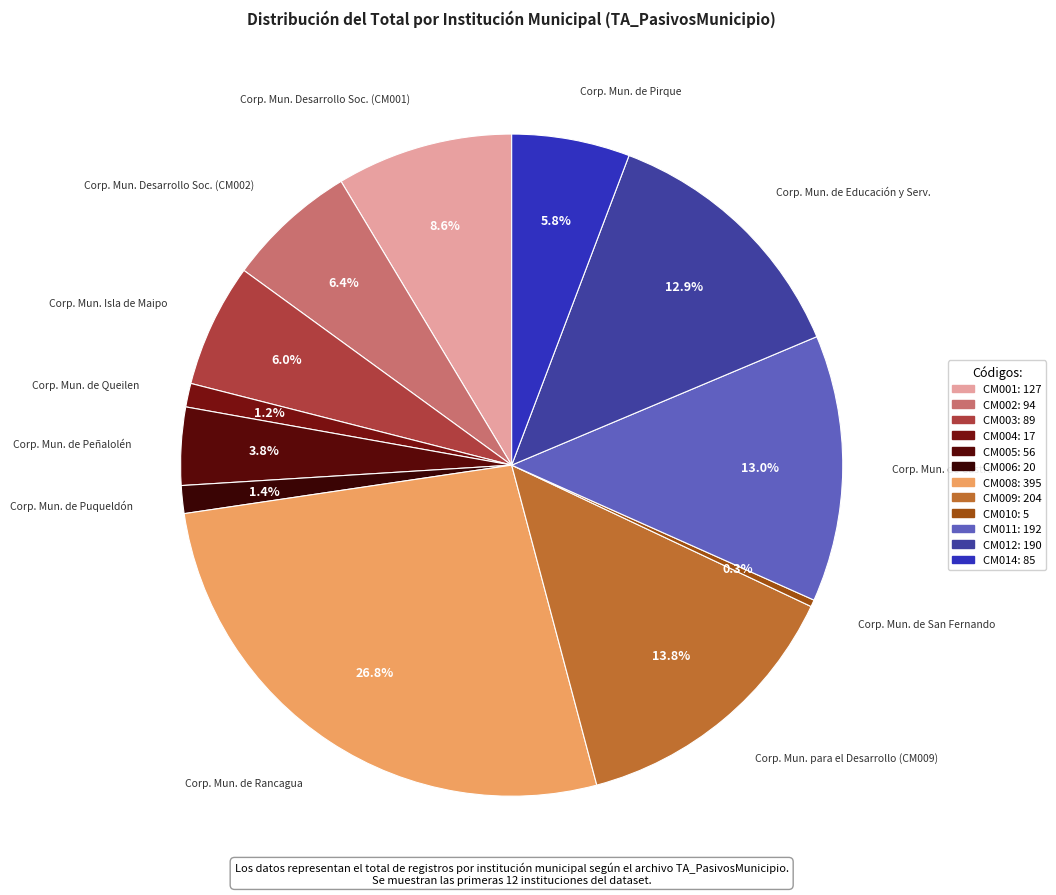

What is the smallest slice in the pie chart?

CM010